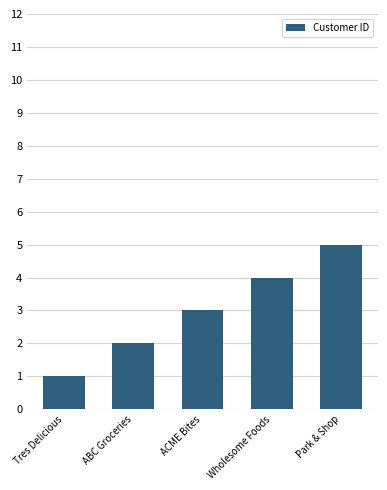

Reading right to left, extract all data points from this chart.

5	4	3	2	1